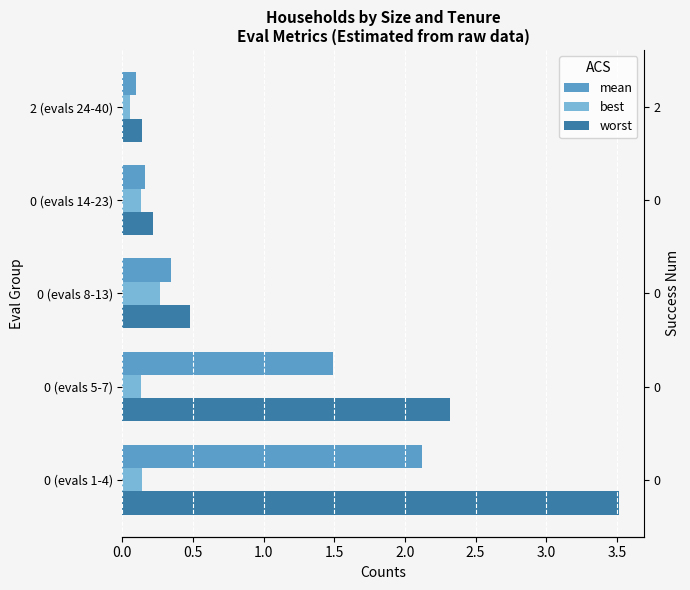

What is the difference between the maximum and minimum values in the worst series?

3.4